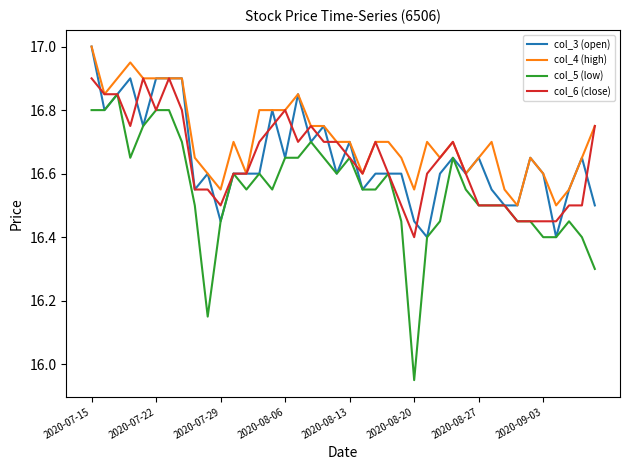

True or false: col_4 (high) and col_5 (low) intersect in this chart.

False